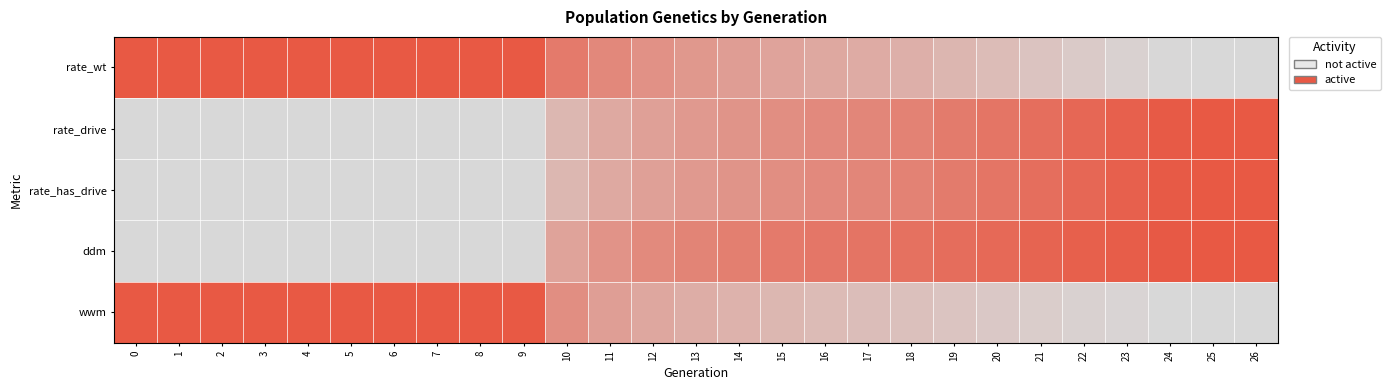

At which category is the sum across all series the highest?

26